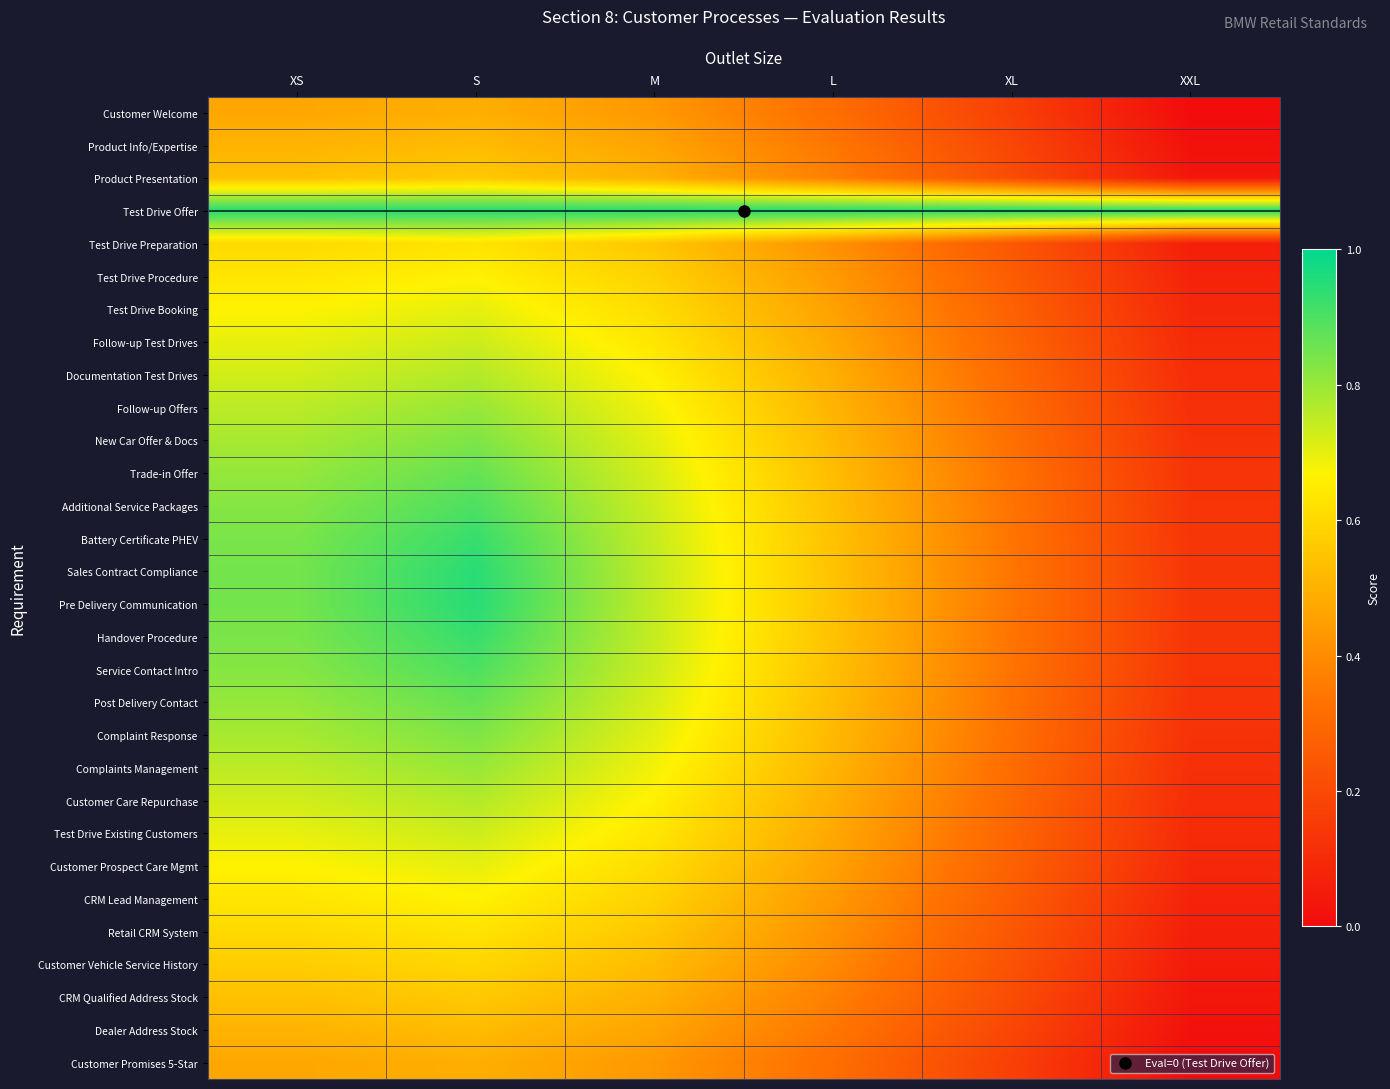

At which category is the sum across all series the highest?

S